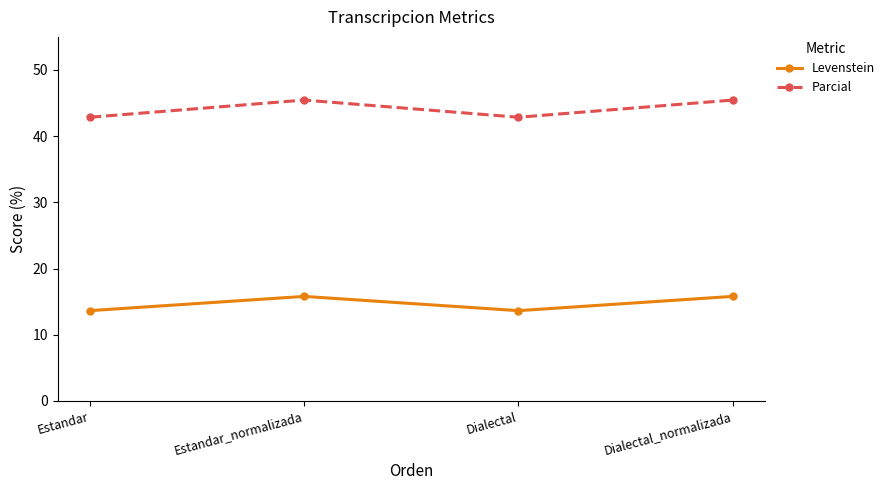

How many data points does each series have?

4